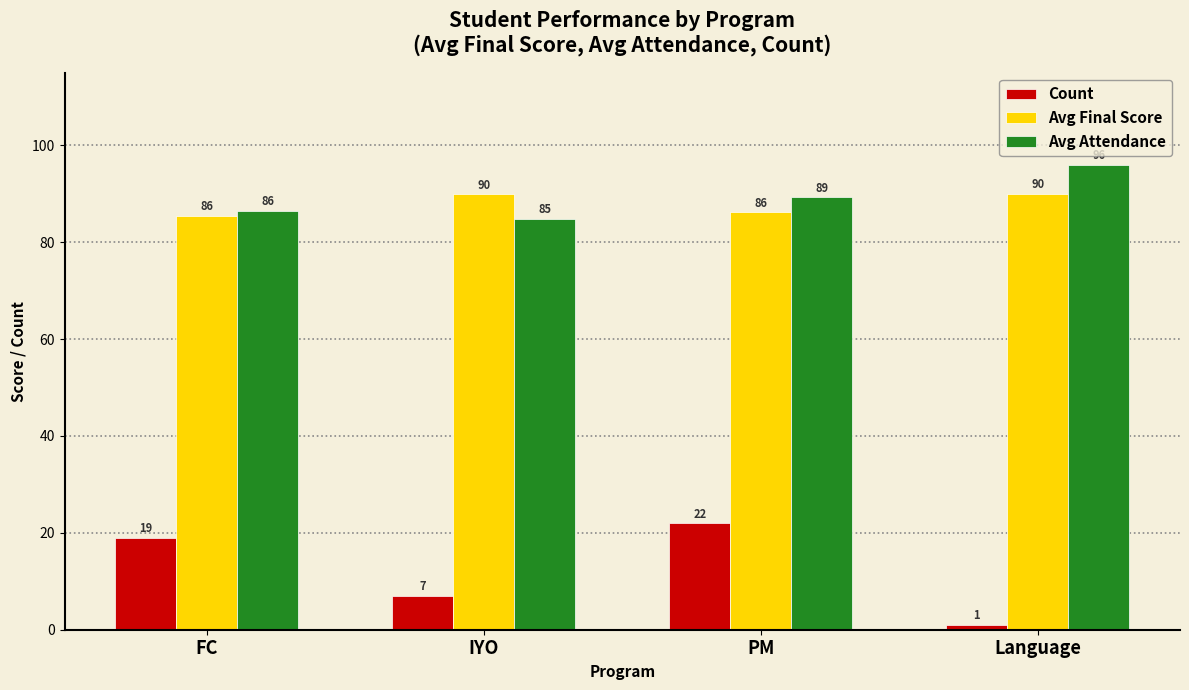

At how many categories does at least one series exceed 49?

4